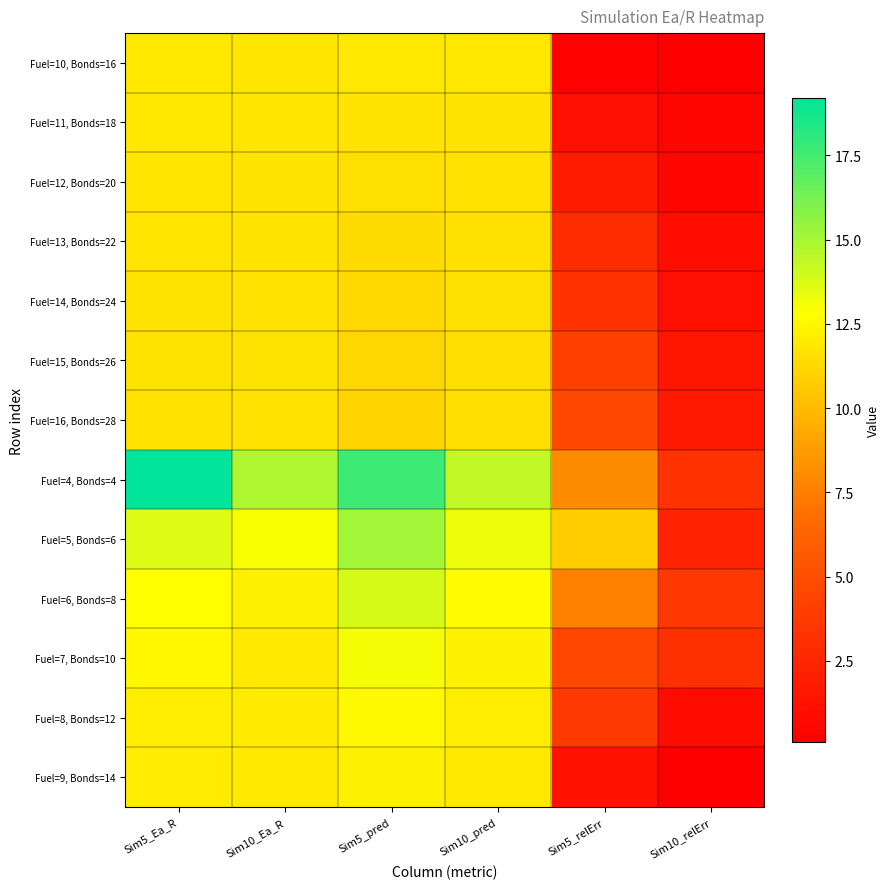

What is the difference between the highest and lowest values at Sim10_pred?

2.9